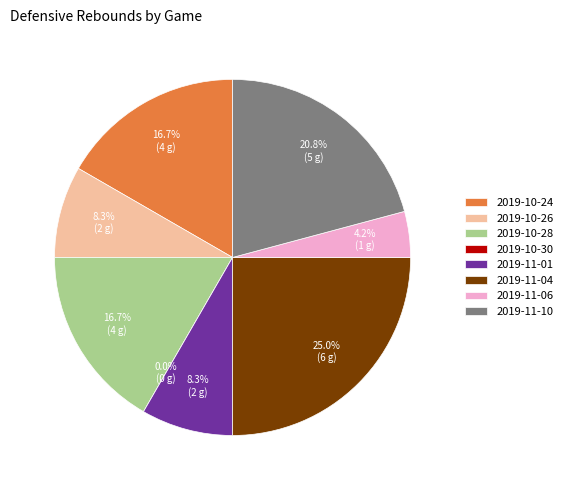

What percentage is the 2019-11-10 slice, to the nearest percent?

21%